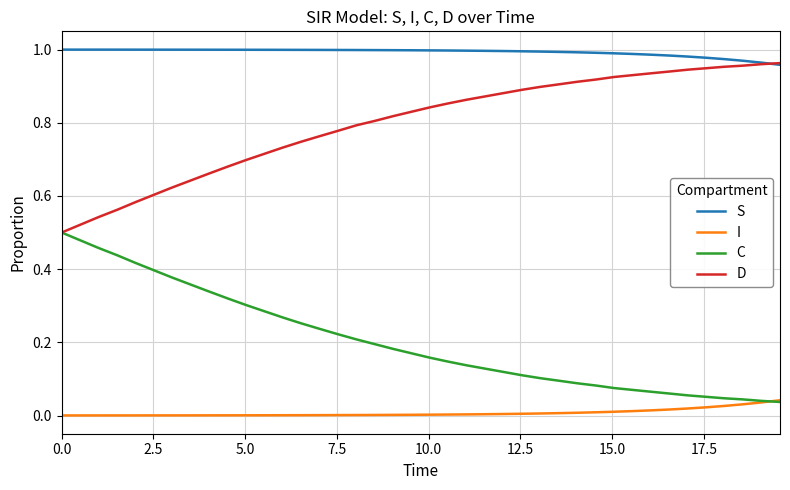

List the series in order of their overall mean, lowest first.

I, C, D, S